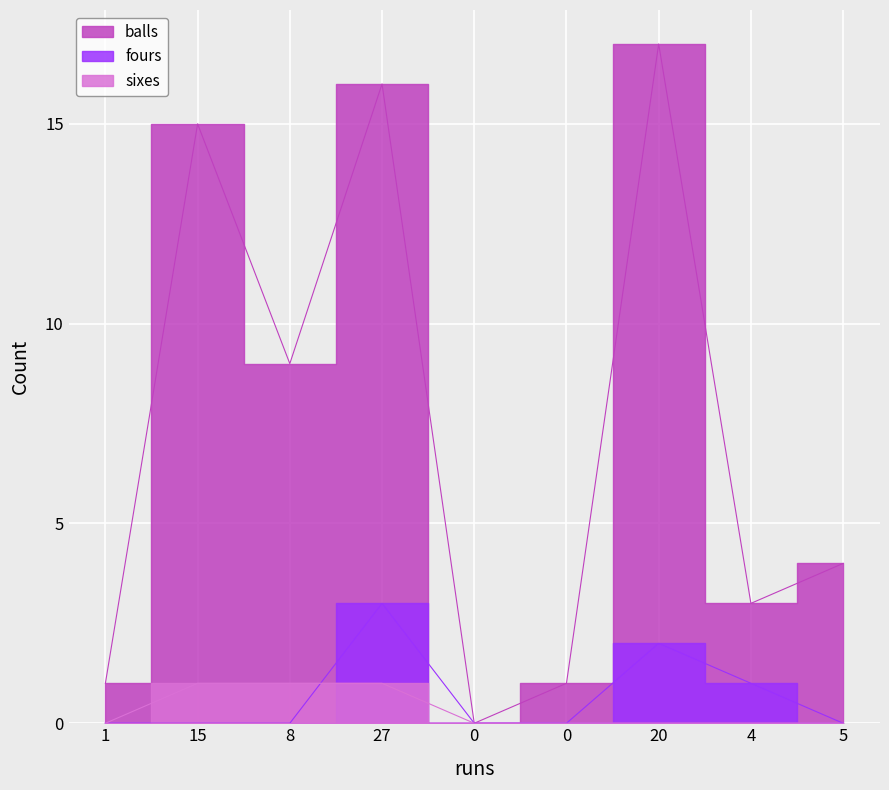

The sixes series shows 1 at 15. True or false?

False